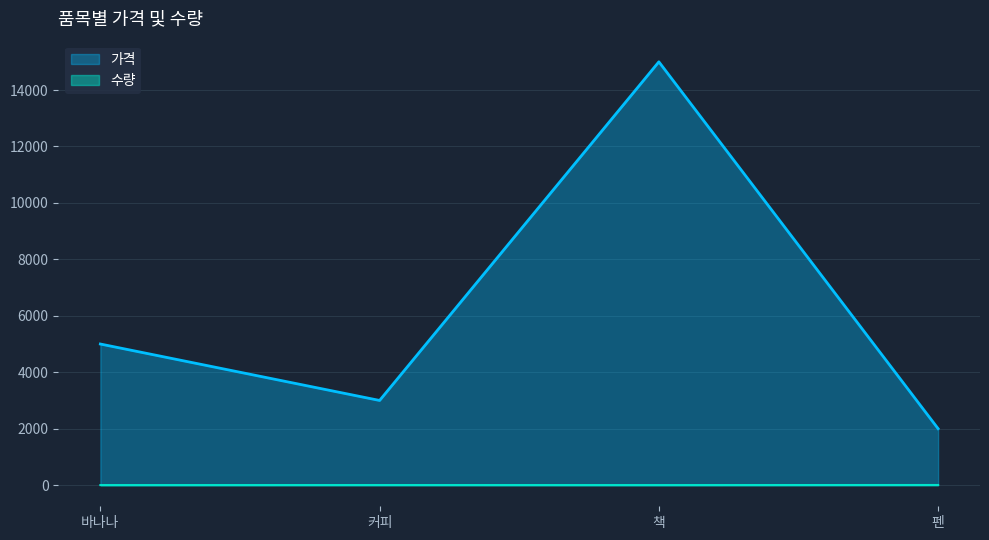

Which category has the highest value across all series?

책